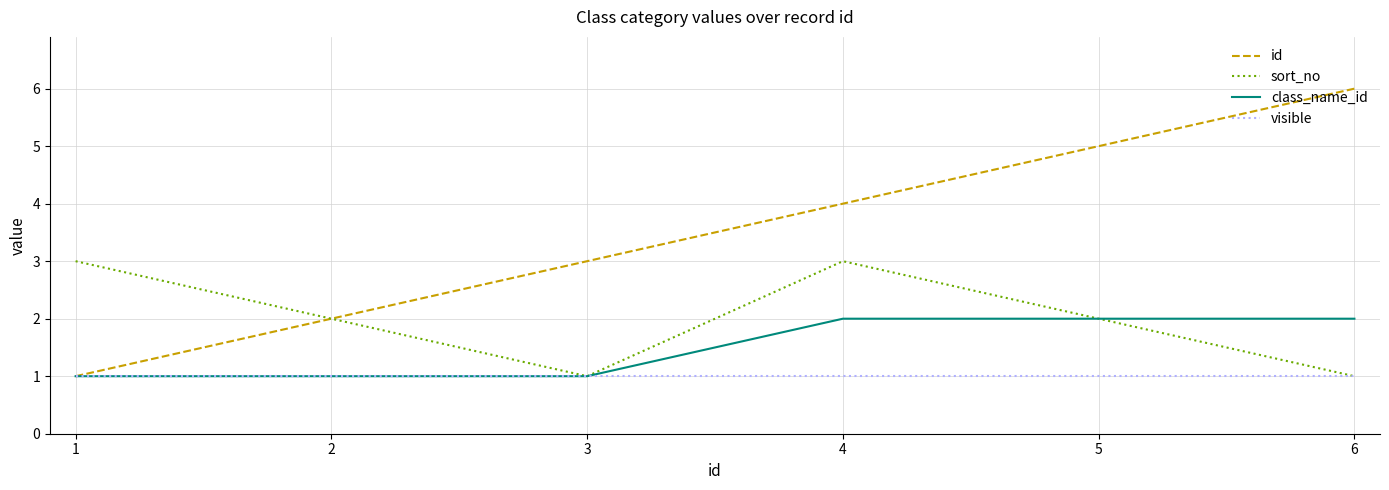

Does the chart display data point markers on the line(s)?

No